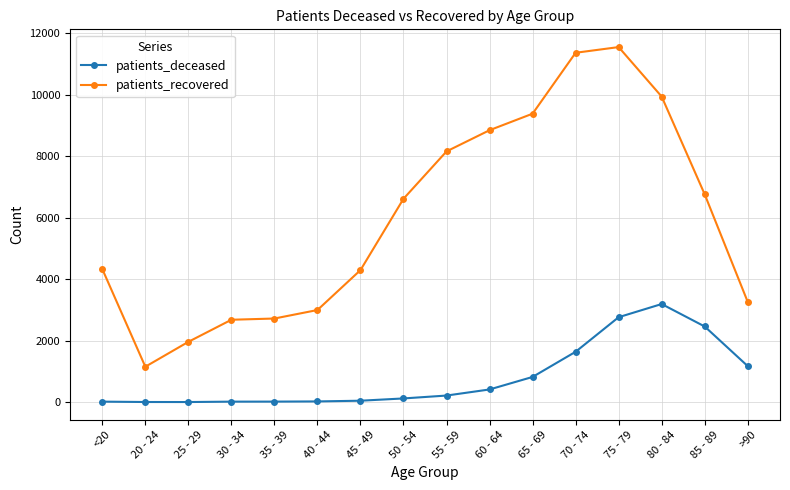

What is the average value of the patients_deceased series?

807